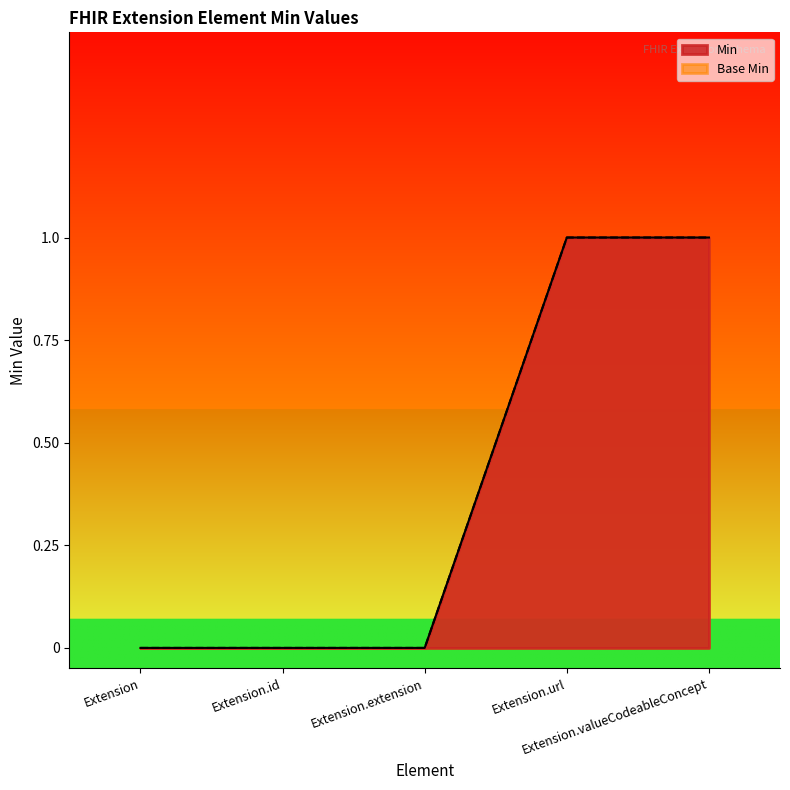

True or false: Base Min and Min cross at least once.

False